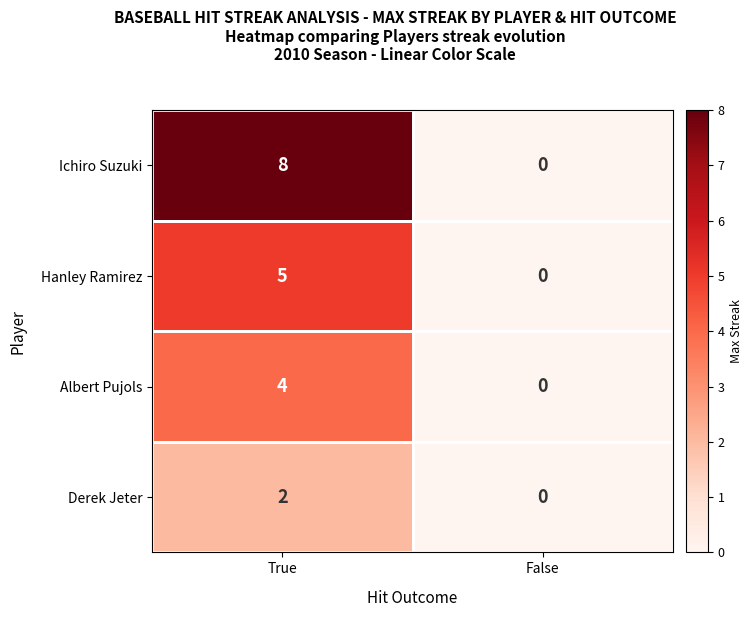

Which series has the largest total across all categories?

Ichiro Suzuki